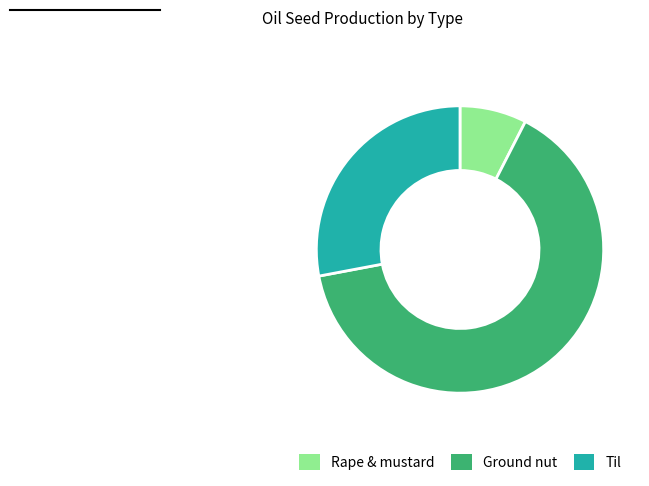

Combined, do Rape & mustard and Til account for over 50%?

No